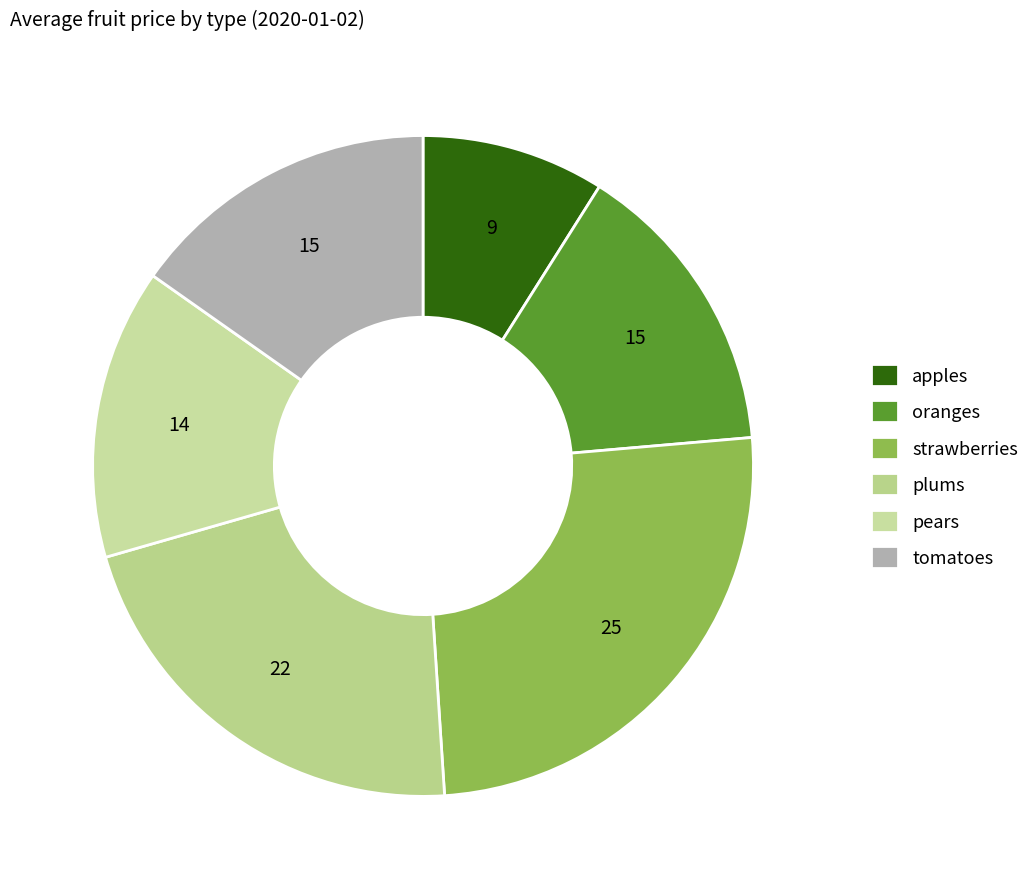

Does strawberries represent more than half of the total?

No